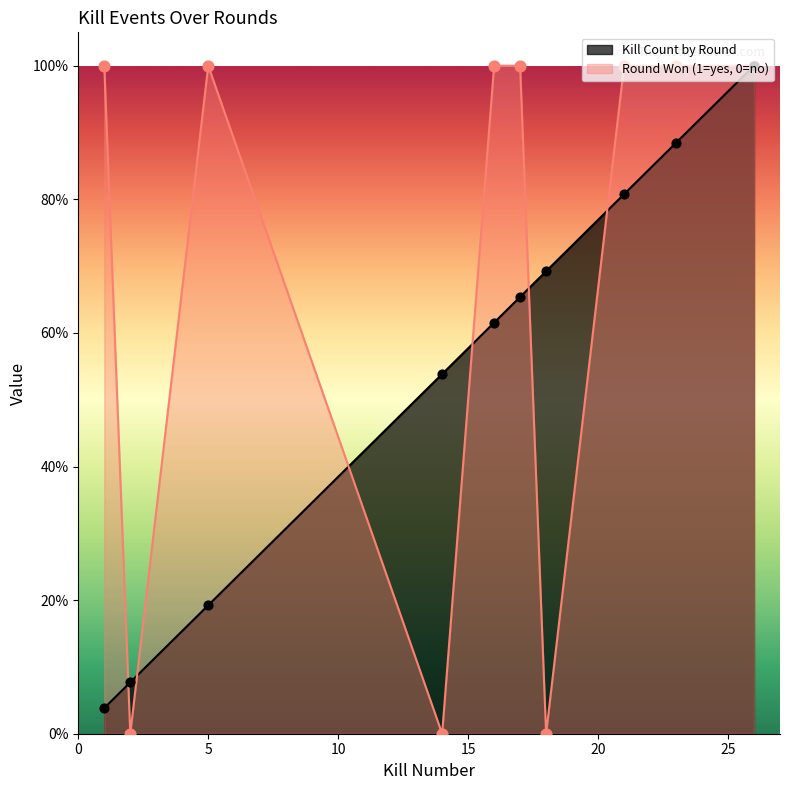

At which category is the sum across all series the highest?

26